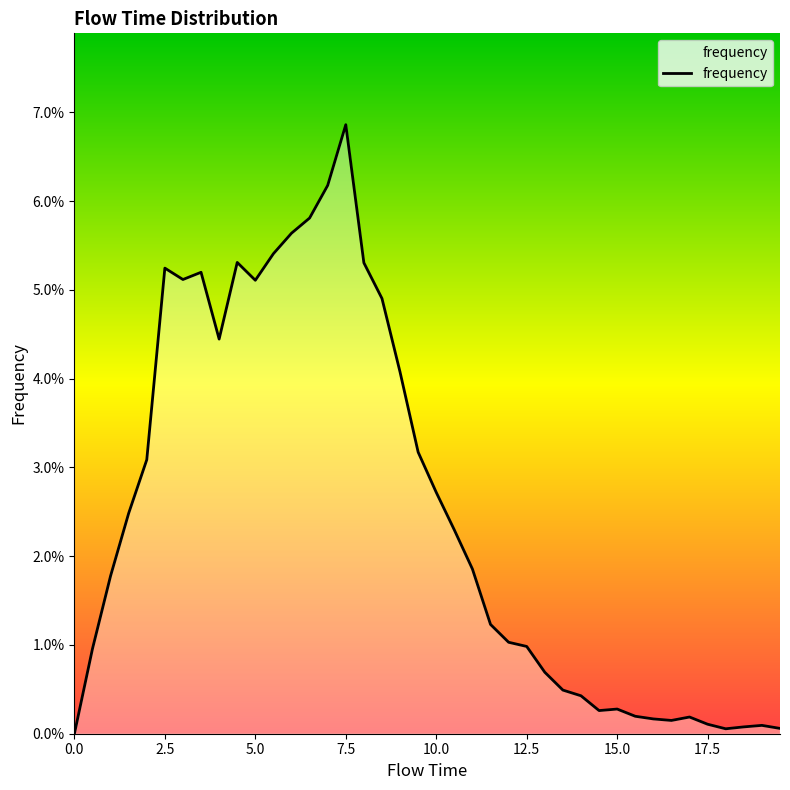

Does the chart display data point markers on the line(s)?

No